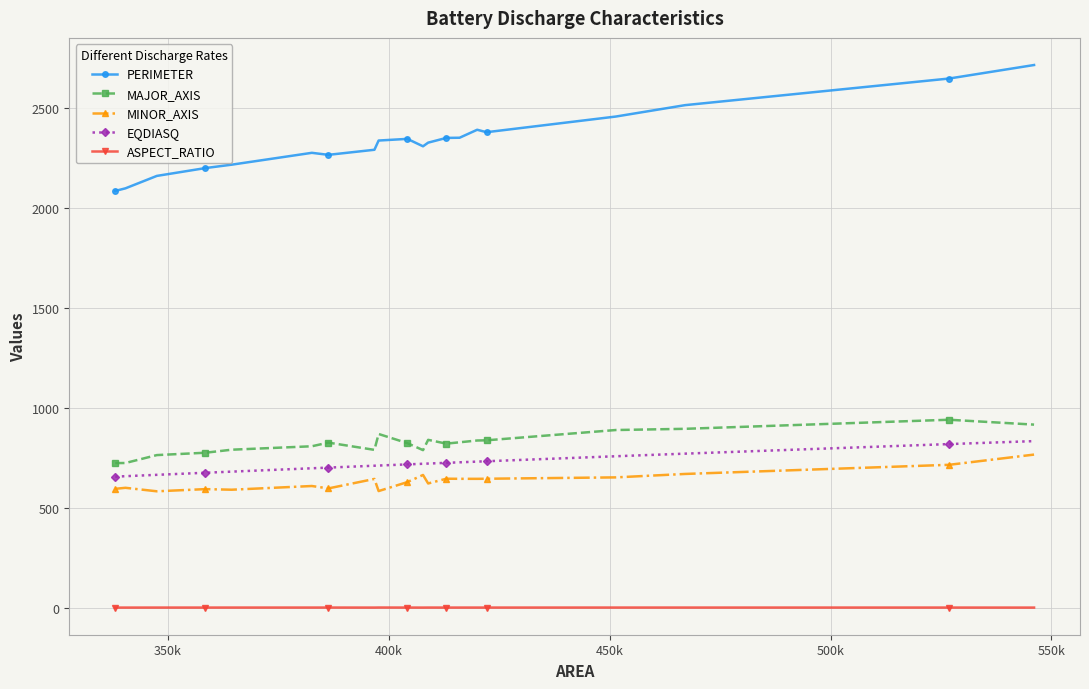

True or false: MINOR_AXIS and PERIMETER cross at least once.

False